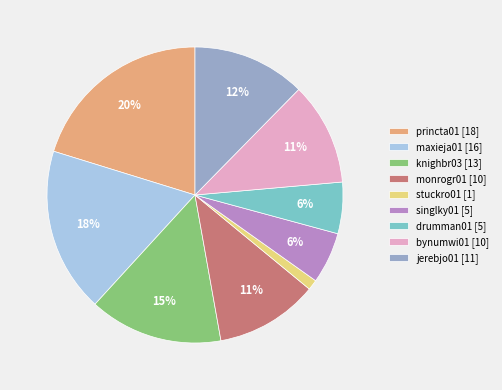

Count the number of slices in the pie.

9